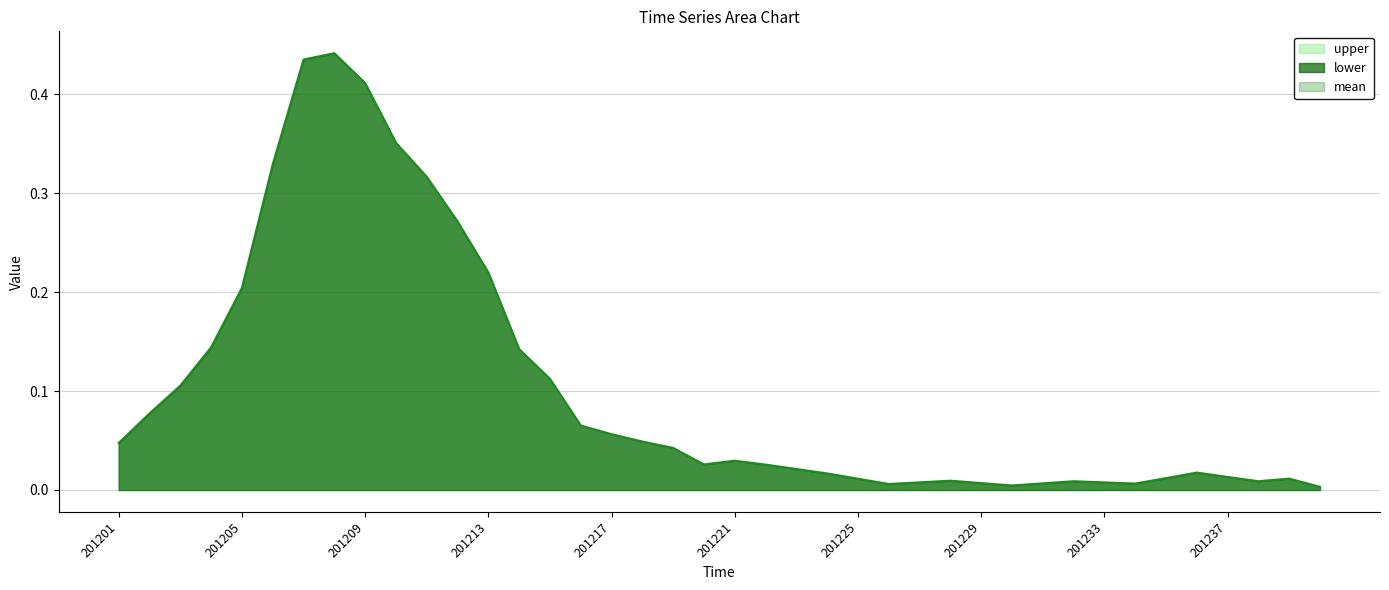

True or false: mean and lower intersect in this chart.

False